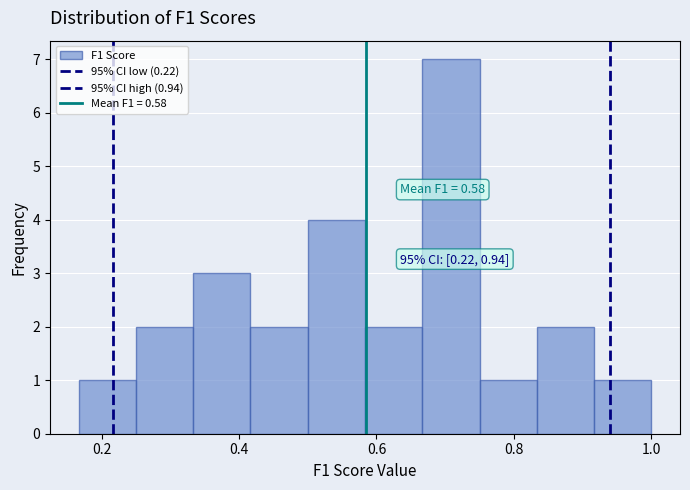

Over which range of the x-axis is the bar tallest?

0.66 to 0.76